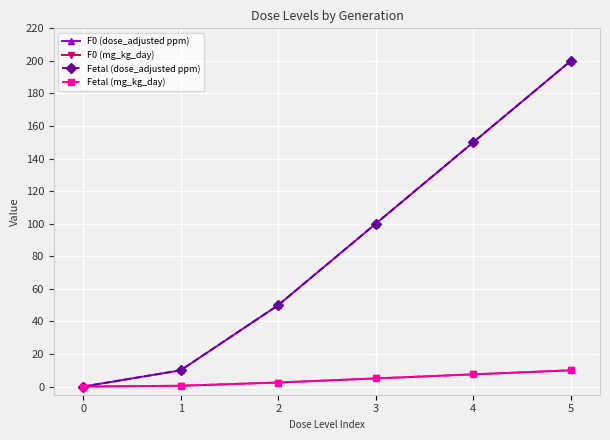

What is the total value across all series at 5?

420.0